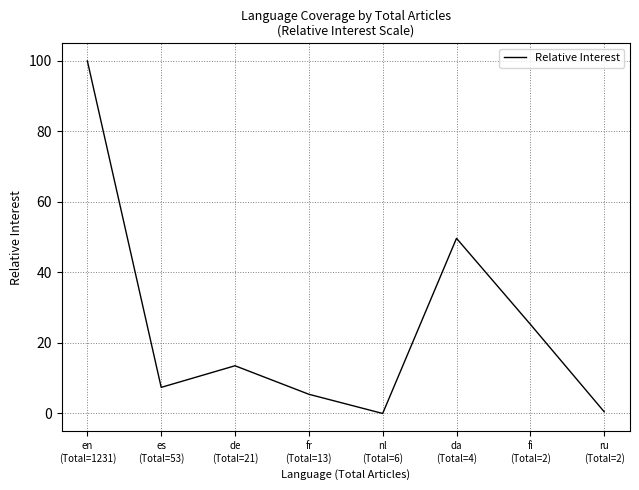

What is the maximum value shown in the chart?

100.0